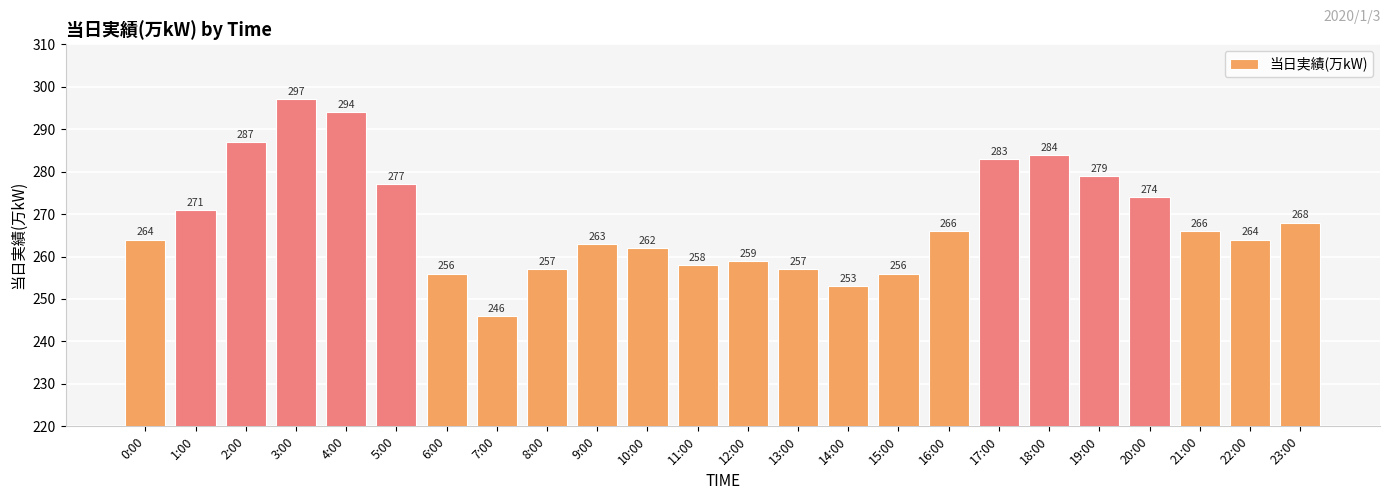

What is the value of the 6th bar from the left?

277